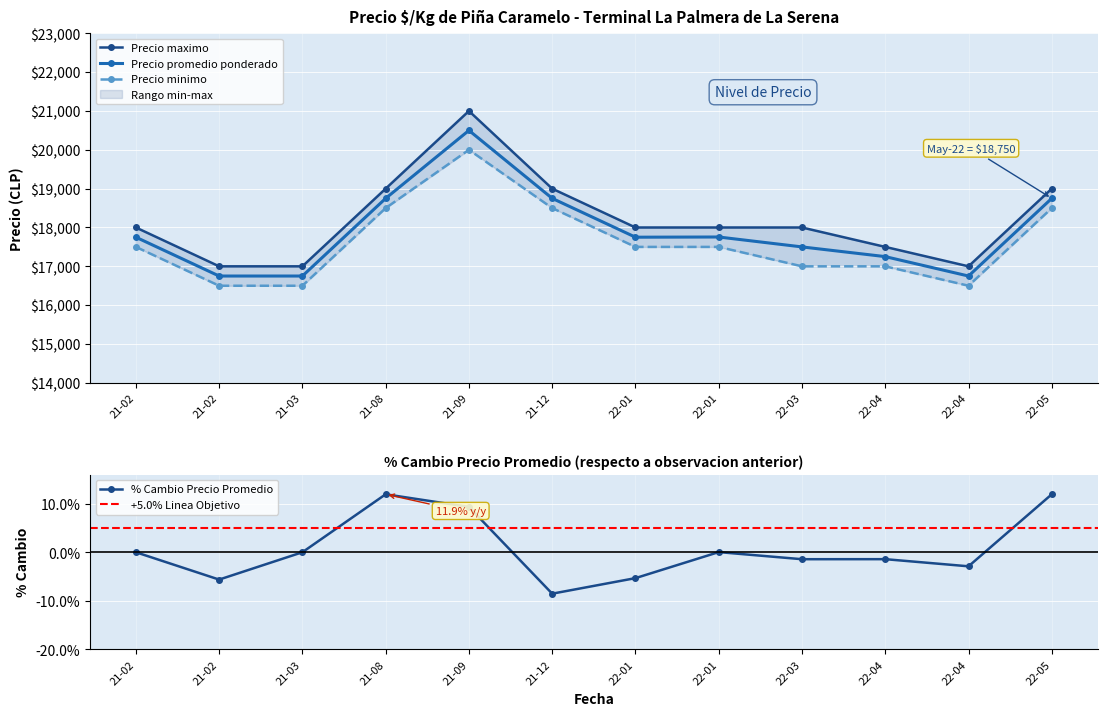

True or false: Precio promedio ponderado has a value of 17250 at 22-04.

True